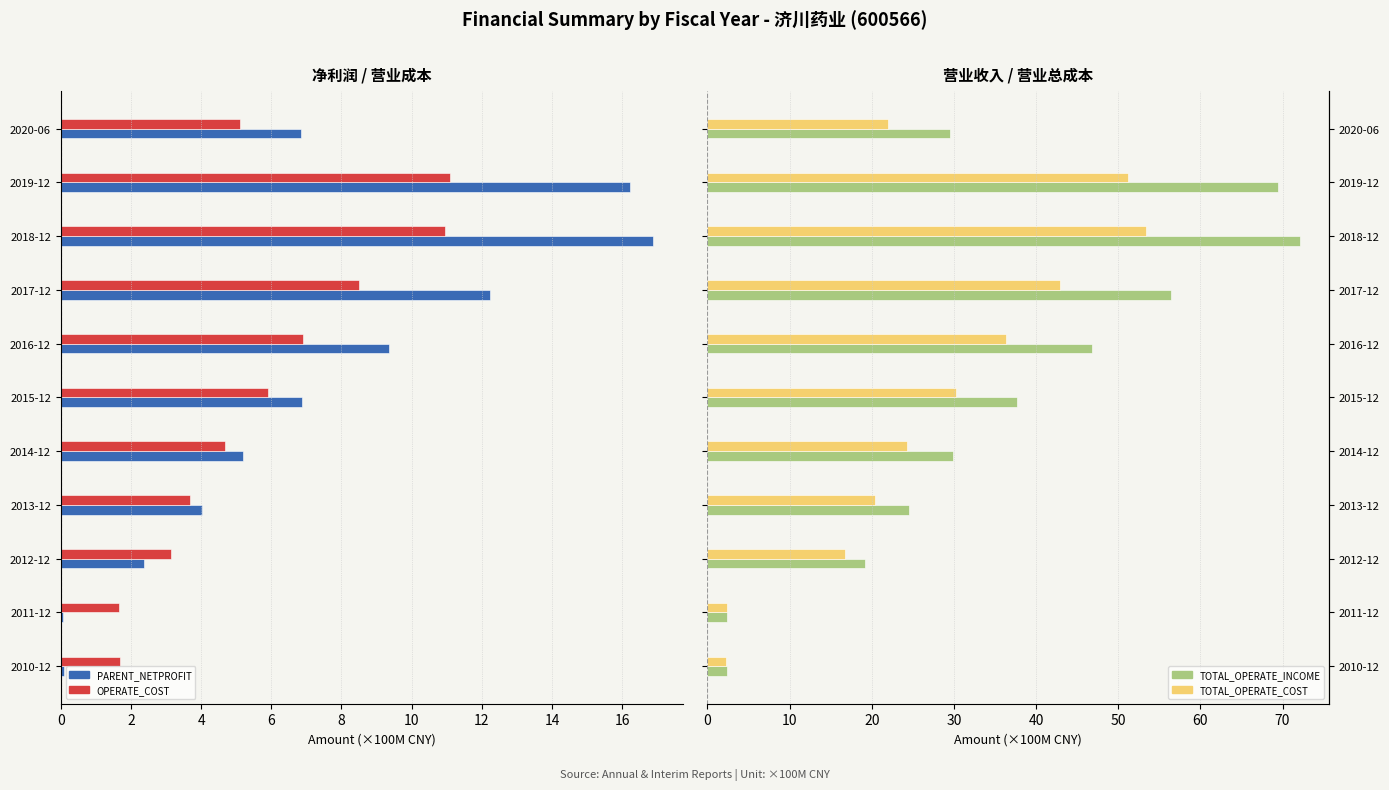

Count the number of categories in the chart.

11